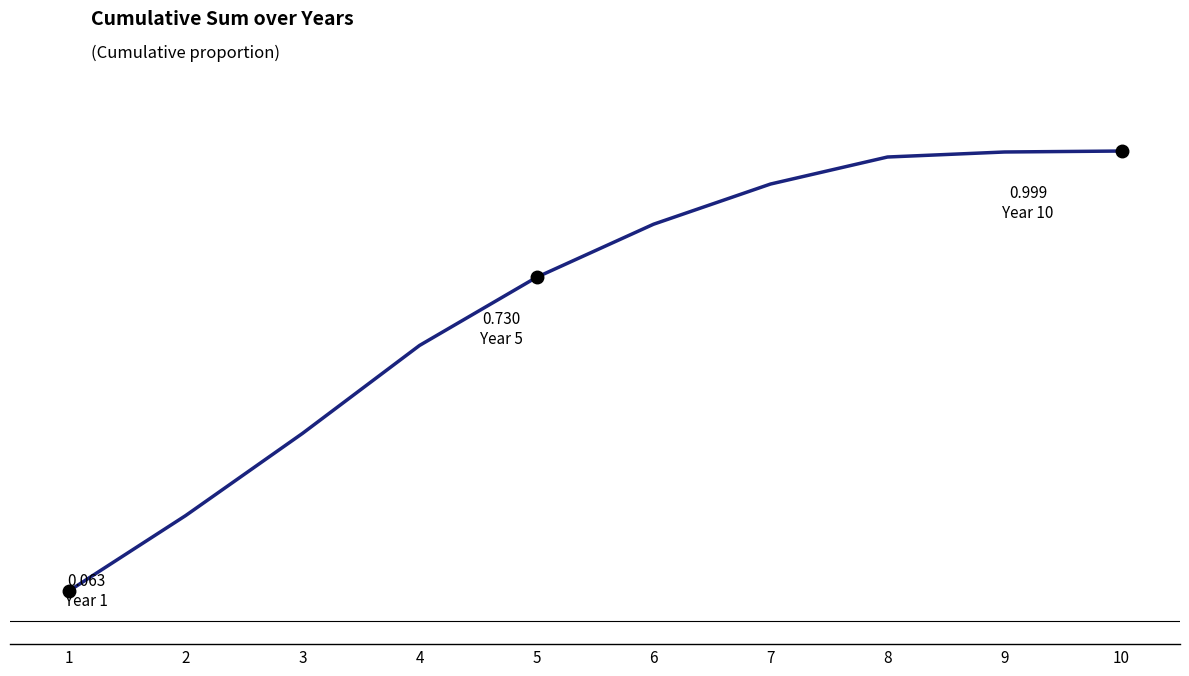

What is the sum of all values?

6.8